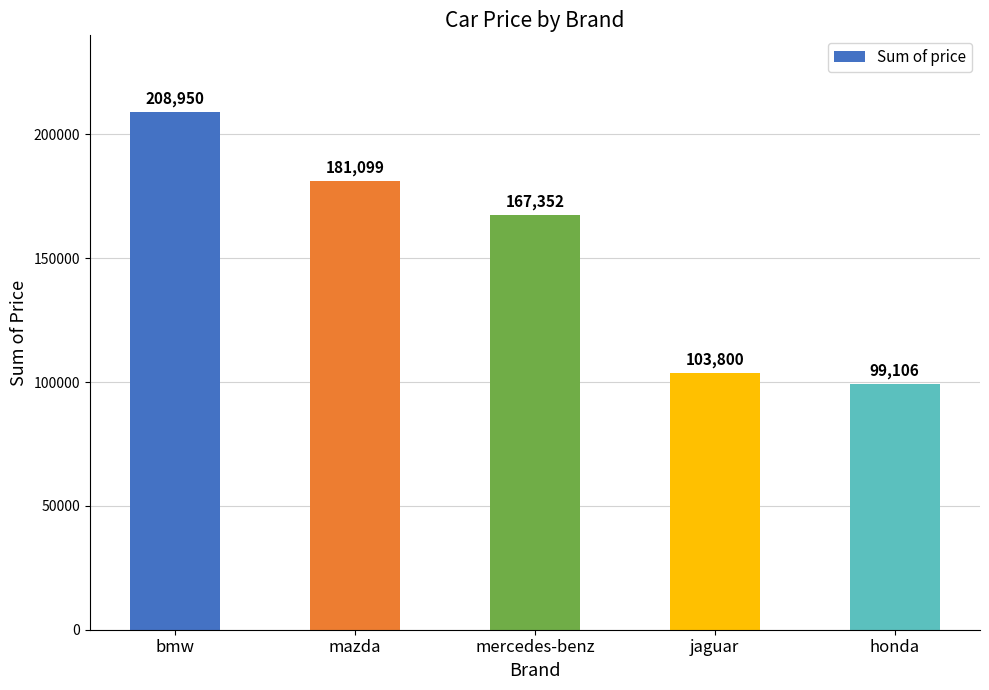

What is the label of the 4th bar from the left?

jaguar